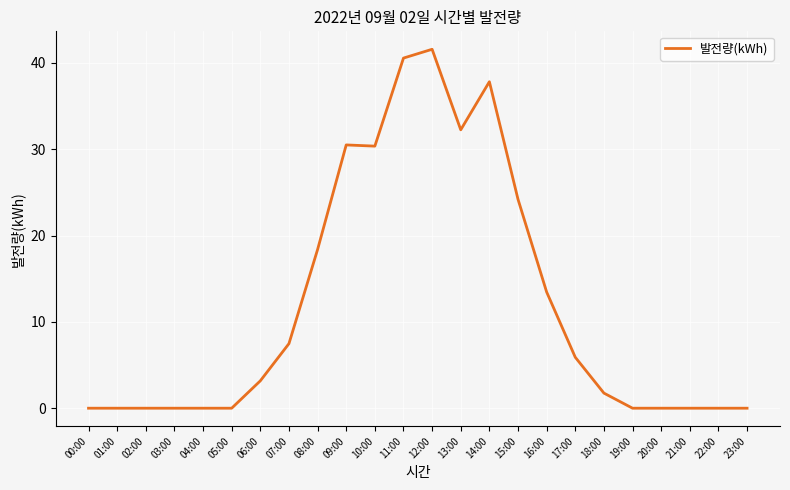

What is the difference between the maximum and minimum values?

41.6